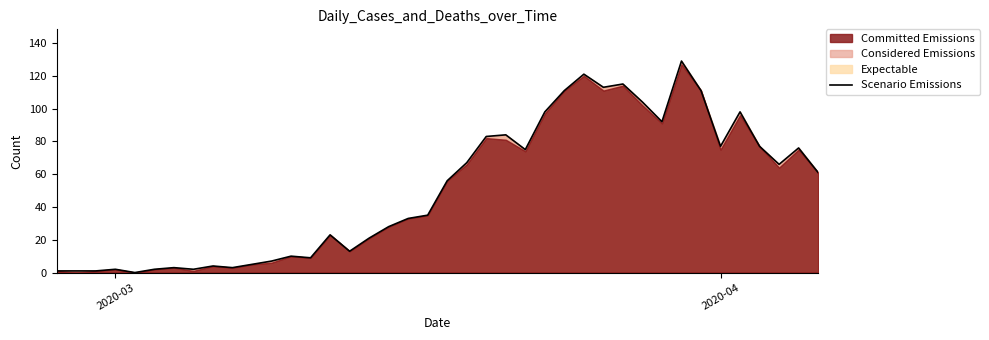

What is the average value?

50